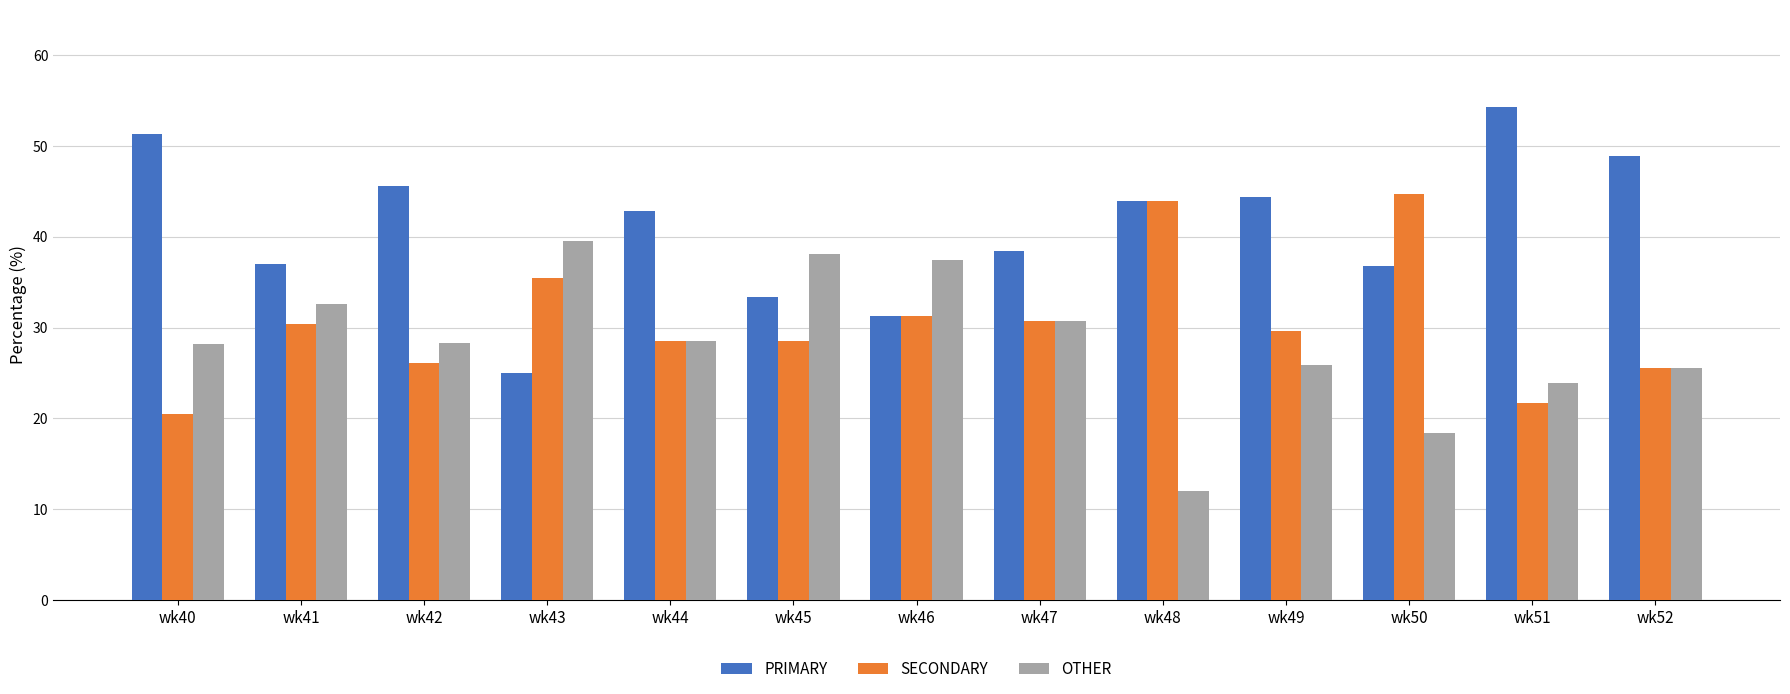

The value of OTHER at wk43 is 39.6. True or false?

True